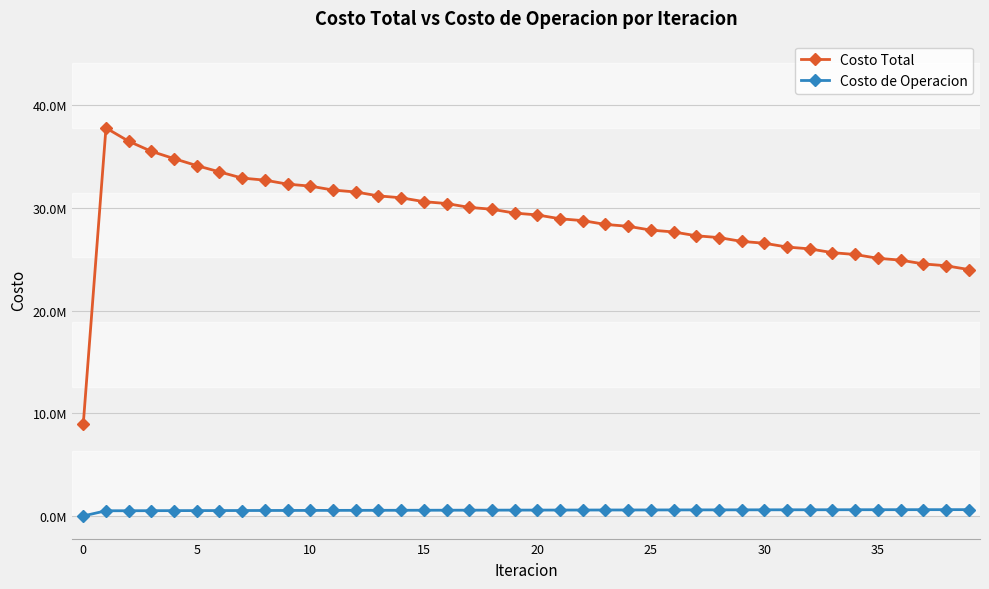

What are all the series names shown in the legend?

Costo Total, Costo de Operacion